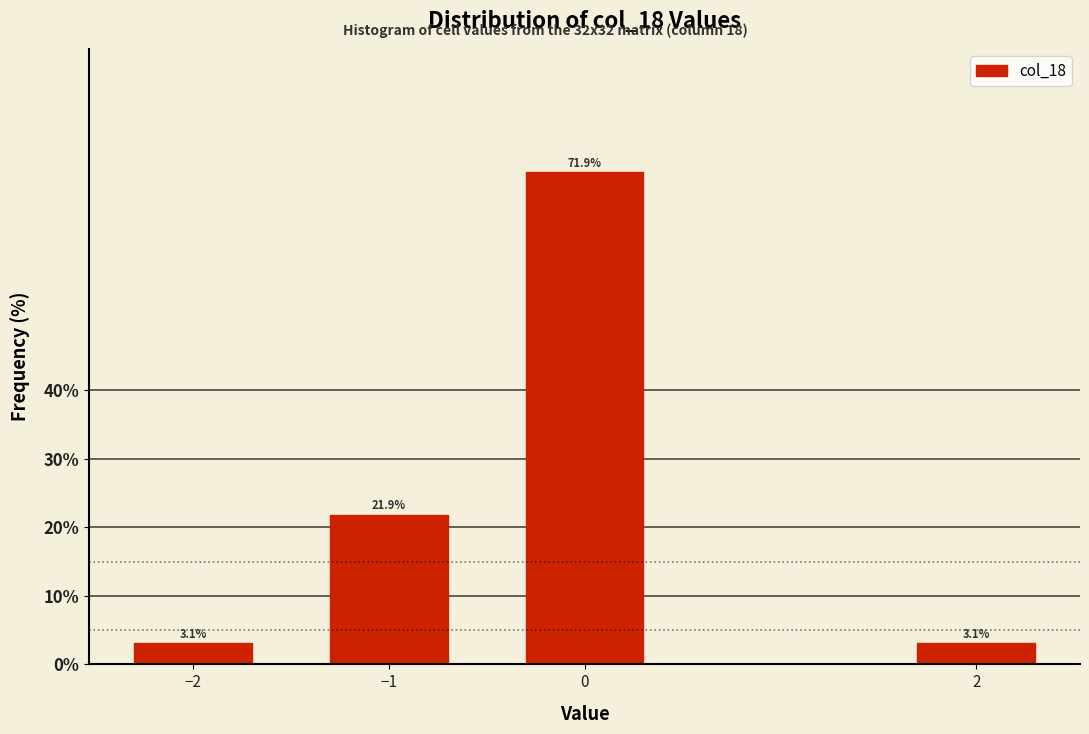

Reading left to right, what are all the values shown in this chart?

−2=3.1	−1=21.9	0=71.9	2=3.1